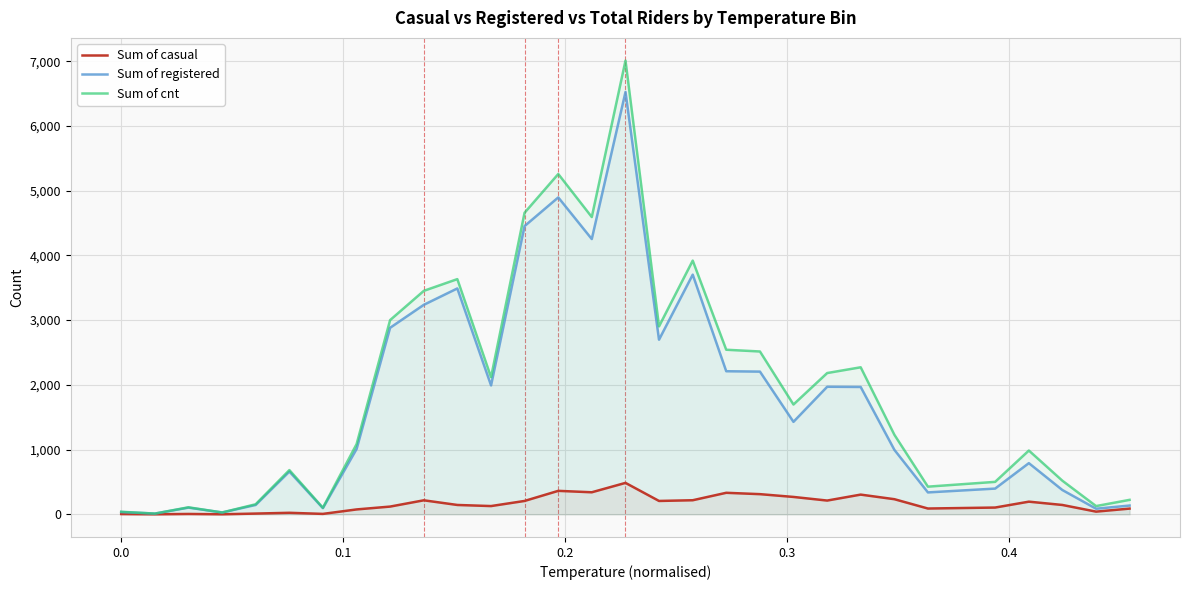

How many data points in Sum of registered are above 1428?

14